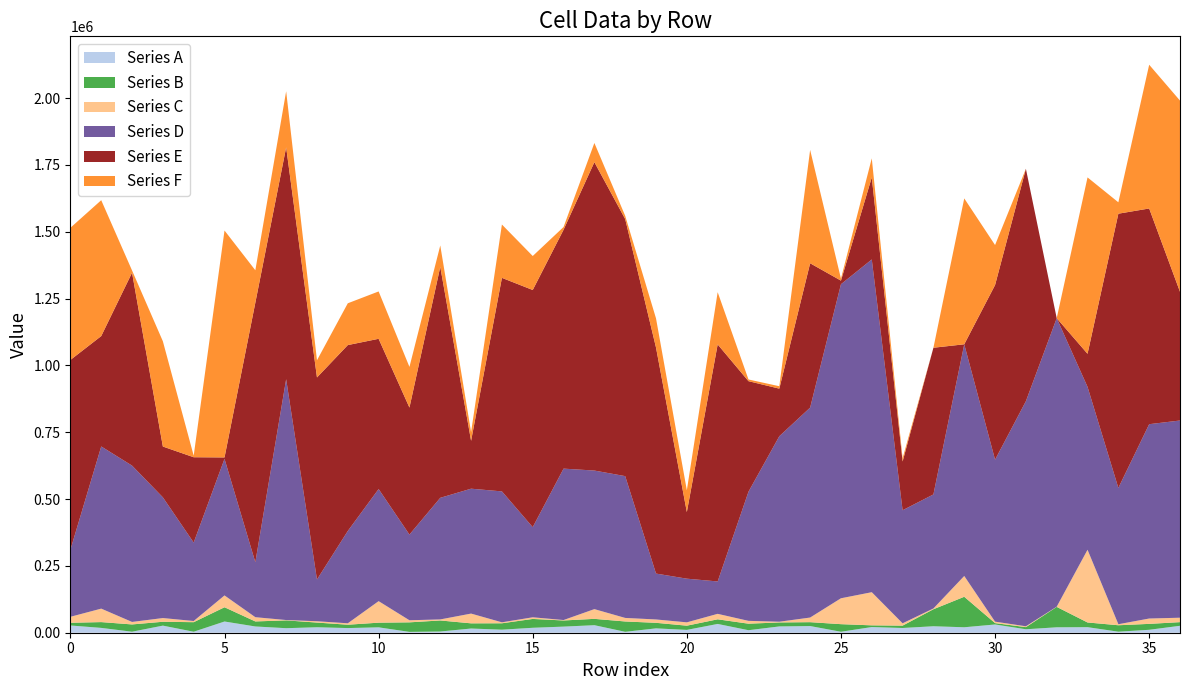

Reading left to right, what are all the values shown in this chart?

Series A: 0=27140	1=18080	2=3780	3=26560	4=3710	5=41960	6=23400	7=16970	8=20450	9=17410	10=20140	11=3140	12=4560	13=15710	14=11400	15=18490	16=22850	17=28200	18=3430	19=16300	20=10580	21=32870	22=9420	23=23540	24=24970	25=3650	26=21200	27=17700	28=24210	29=20420	30=30860	31=12950	32=20290	33=20780	34=3880	35=10980	36=25940
Series B: 0=10090	1=21670	2=27240	3=14440	4=35710	5=53340	6=18820	7=29230	8=17530	9=12540	10=17460	11=35700	12=41280	13=19400	14=23920	15=33100	16=22970	17=23690	18=38650	19=20770	20=15770	21=17310	22=24380	23=14920	24=14500	25=28370	26=6390	27=8830	28=63640	29=114050	30=5120	31=7970	32=76390	33=17560	34=24090	35=22110	36=13660
Series C: 0=22330	1=50400	2=9320	3=13900	4=4420	5=44230	6=15890	7=1250	8=4960	9=5320	10=80530	11=7780	12=3910	13=36490	14=3620	15=6130	16=1660	17=36420	18=13270	19=12550	20=12480	21=20470	22=10590	23=2690	24=17310	25=96870	26=124000	27=8720	28=2930	29=77870	30=5420	31=3210	32=690	33=272030	34=3830	35=20030	36=16560
Series D: 0=251000	1=606640	2=584840	3=451590	4=293410	5=510930	6=205600	7=900920	8=156160	9=345370	10=419390	11=320510	12=454900	13=467200	14=489750	15=337220	16=566390	17=518340	18=530450	19=171640	20=163360	21=121170	22=483110	23=693950	24=785300	25=1174820	26=1244760	27=422920	28=426550	29=866630	30=605850	31=841990	32=1079310	33=609380	34=509980	35=726970	36=737740
Series E: 0=709850	1=412930	2=721670	3=190020	4=319210	5=5260	6=970930	7=867410	8=755830	9=695390	10=562000	11=475110	12=864000	13=179080	14=798830	15=887160	16=893590	17=1153730	18=961560	19=845310	20=249150	21=886750	22=413530	23=177999	24=540030	25=13450	26=306840	27=182480	28=548750	29=30	30=653380	31=869460	32=10	33=123720	34=1025750	35=806930	36=481510
Series F: 0=494450	1=508280	2=8390	3=393770	4=5850	5=848890	6=121280	7=209700	8=64300	9=156370	10=177170	11=152170	12=80030	13=32430	14=199500	15=127150	16=10280	17=71710	18=12130	19=109230	20=81620	21=195370	22=6320	23=9030	24=424040	25=7490	26=71480	27=12120	28=0	29=545760	30=149630	31=0	32=0	33=659820	34=42640	35=537760	36=715200